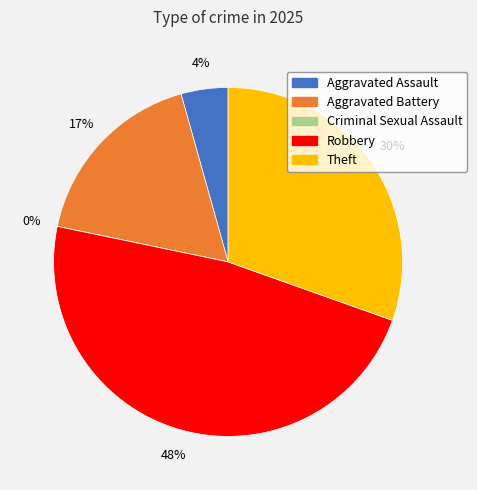

The Criminal Sexual Assault slice represents 1% of the pie. True or false?

False